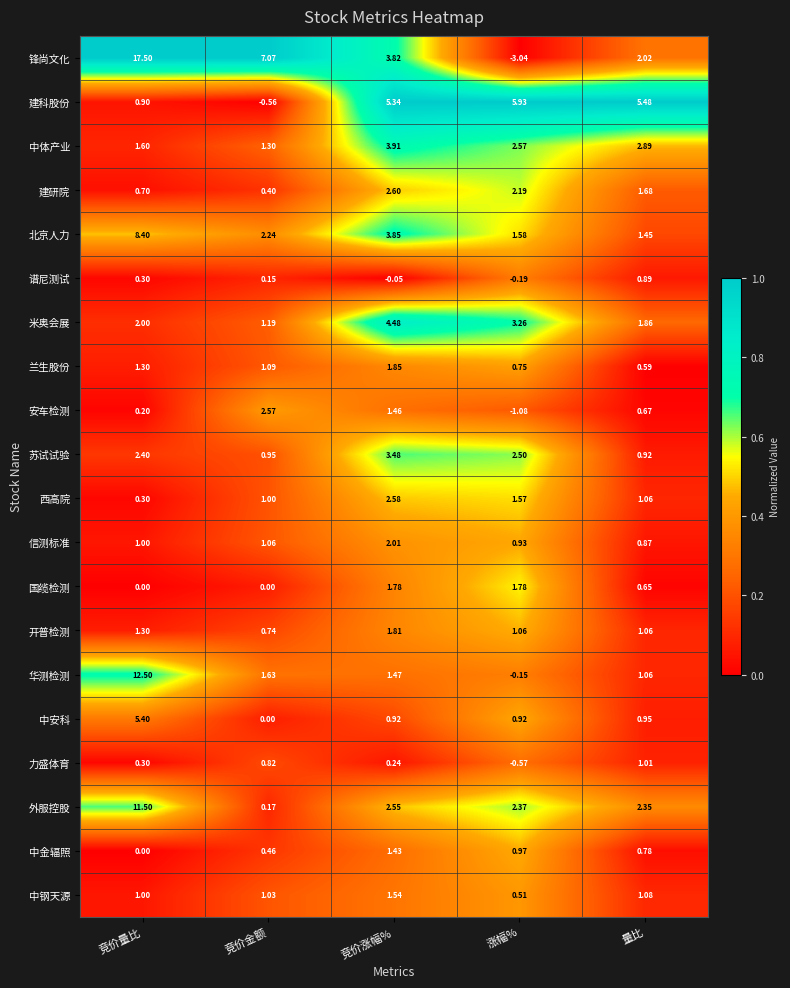

Rank the series by their maximum value, from highest to lowest.

锋尚文化, 华测检测, 外服控股, 北京人力, 建科股份, 中安科, 米奥会展, 中体产业, 苏试试验, 建研院, 西高院, 安车检测, 信测标准, 兰生股份, 开普检测, 国缆检测, 中钢天源, 中金辐照, 力盛体育, 谱尼测试